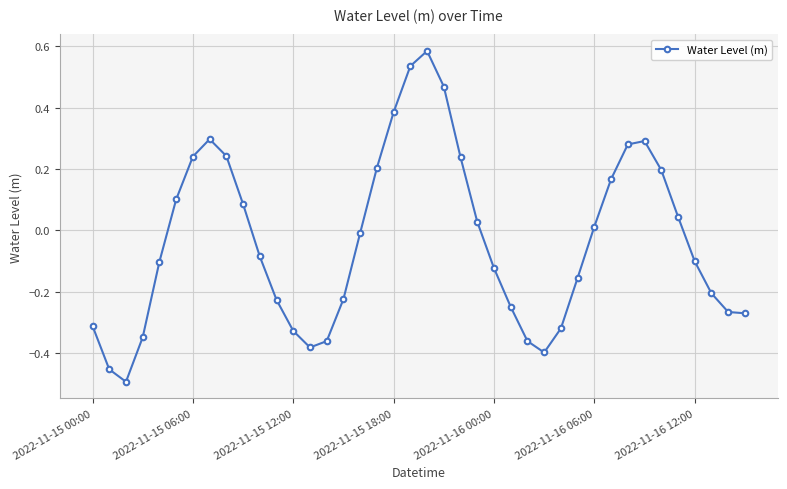

What is the difference between the maximum and minimum values?

1.1